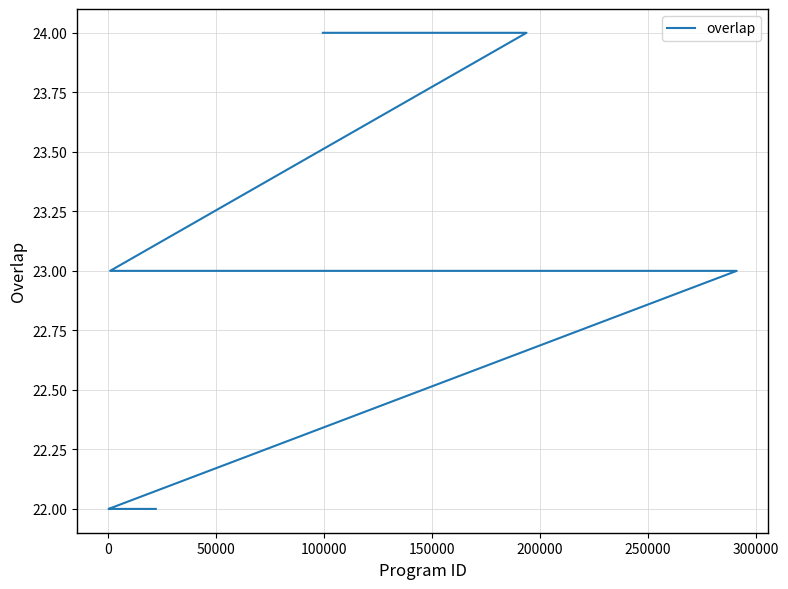

How many lines are shown in the chart?

1